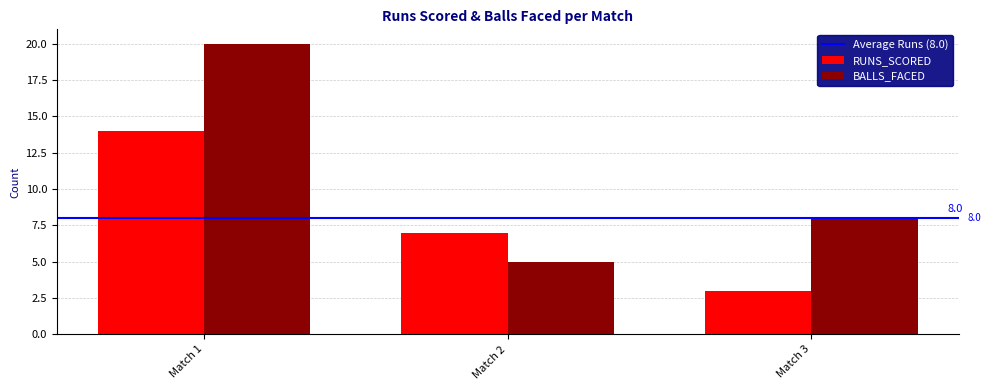

Is it true that RUNS_SCORED equals 3 at Match 3?

True